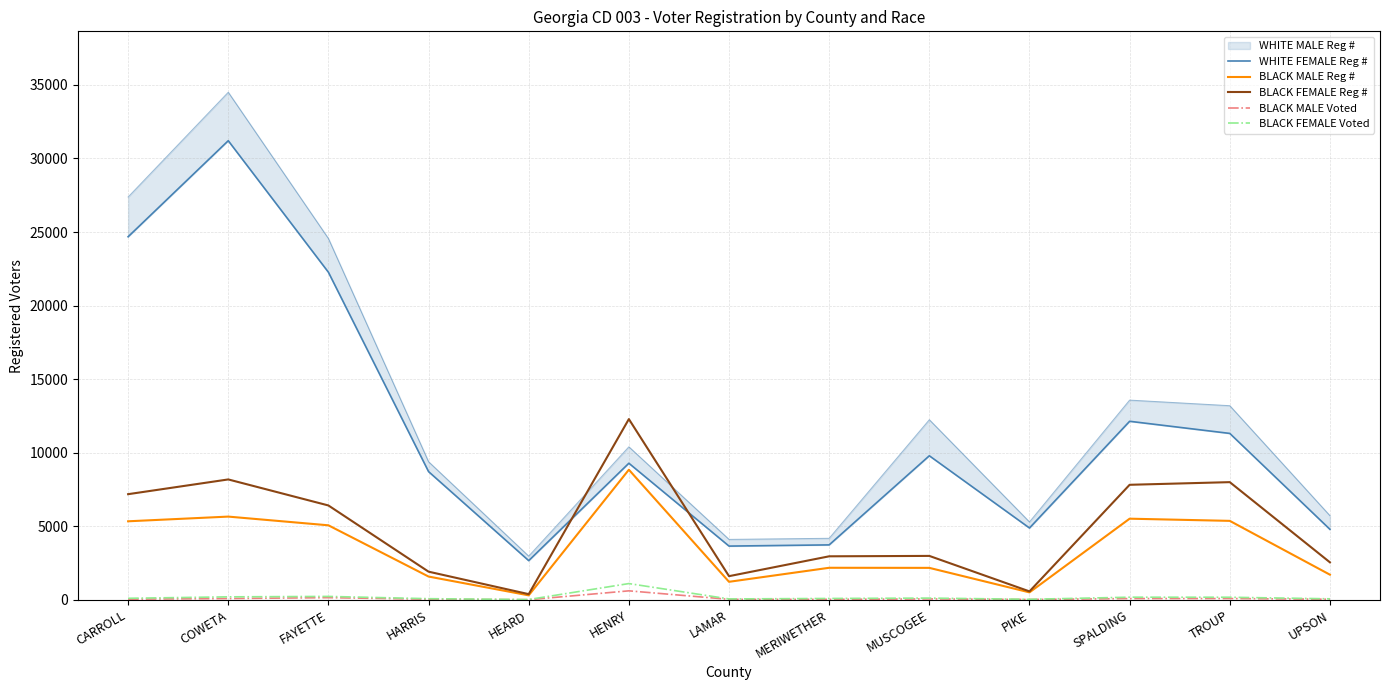

True or false: BLACK MALE Voted has more than 2 points higher than both neighbors.

True